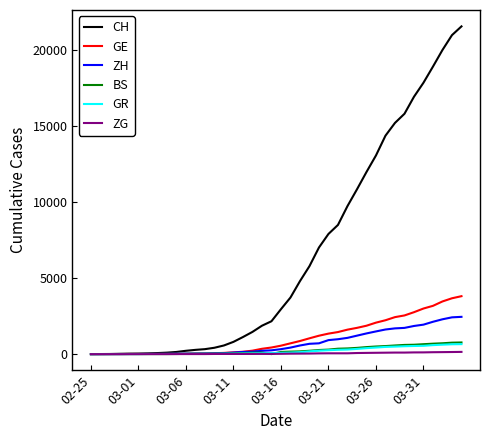

Which series has the largest total across all categories?

CH